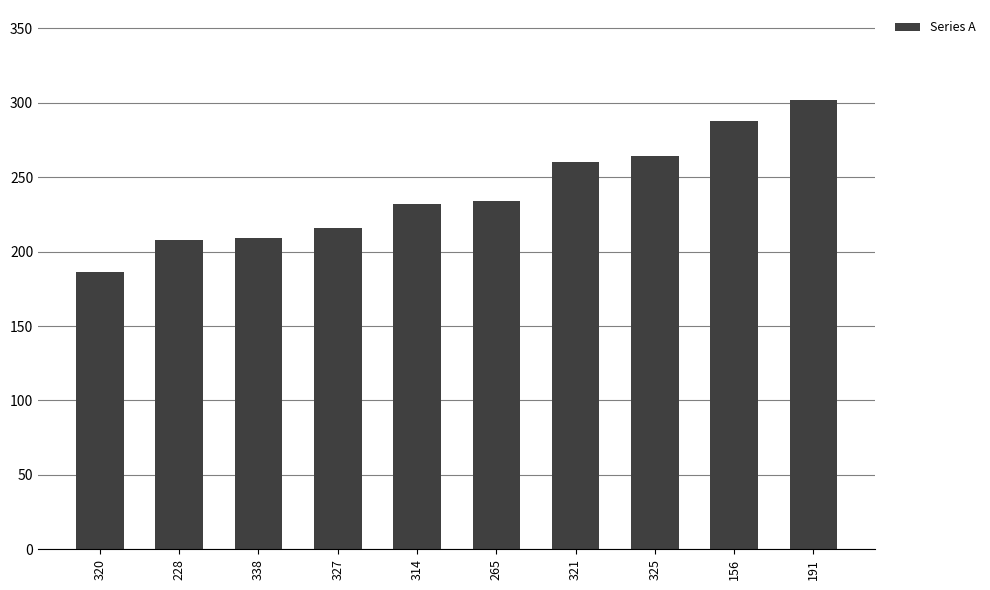

What position from the right is 338?

8